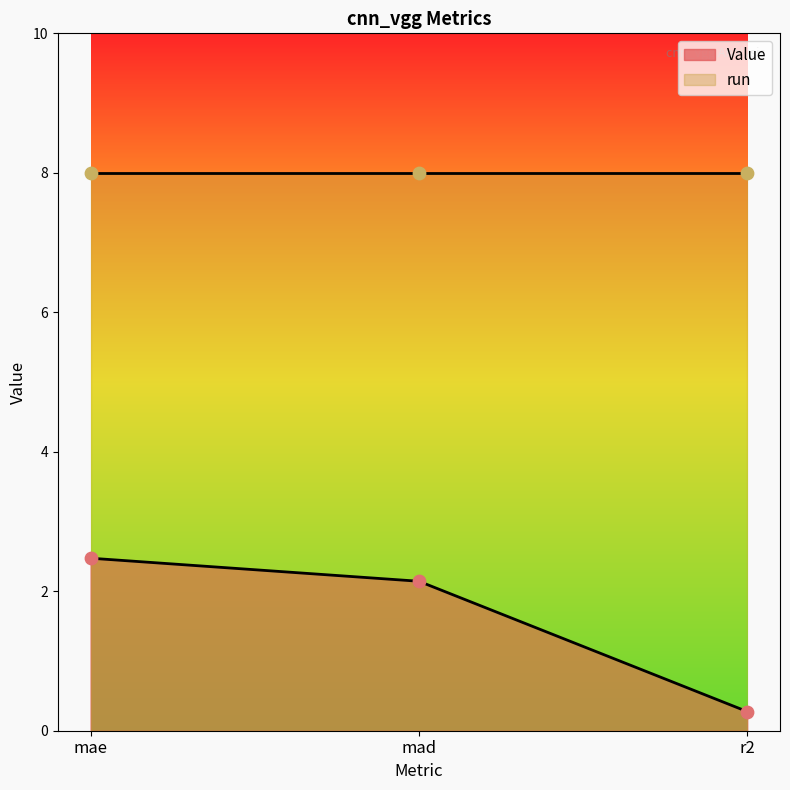

What is the ratio of the value at mad to the value at mae?

0.9